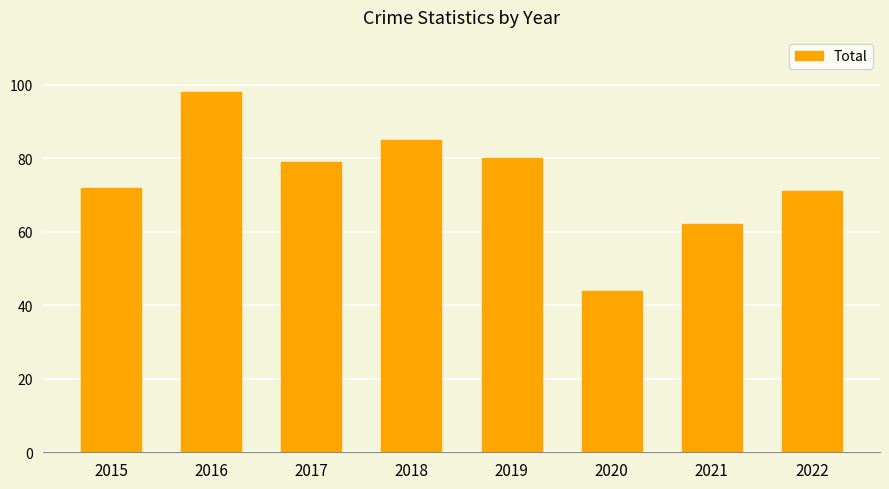

Reading left to right, transcribe all the data shown in this chart.

72	98	79	85	80	44	62	71